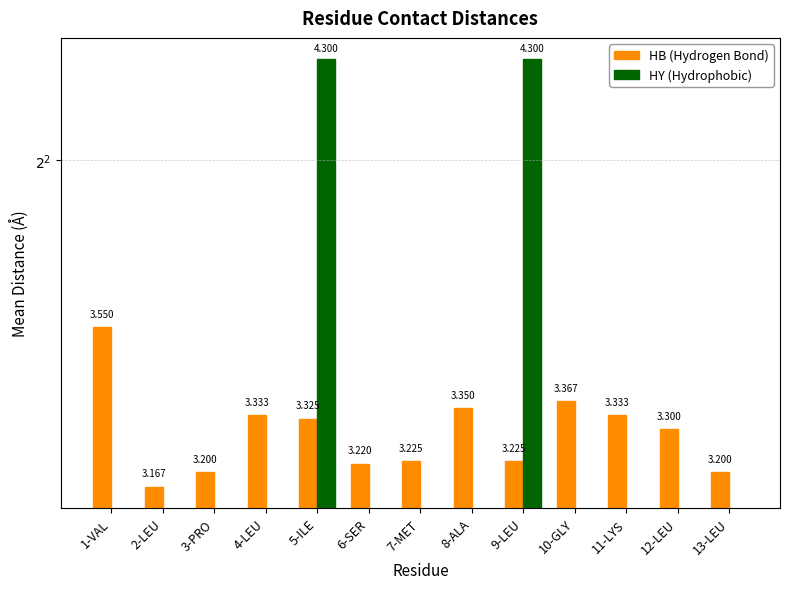

How many values in the HY (Hydrophobic) series exceed 0?

2